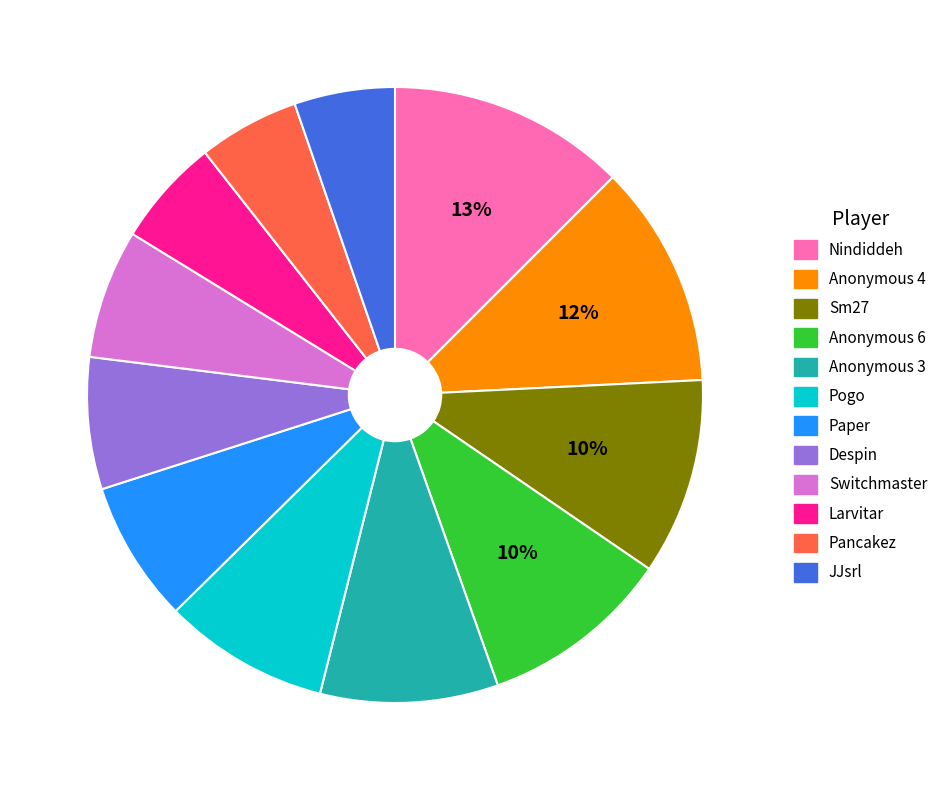

Approximately how many times larger is the value at Anonymous 4 compared to Despin?

1.7